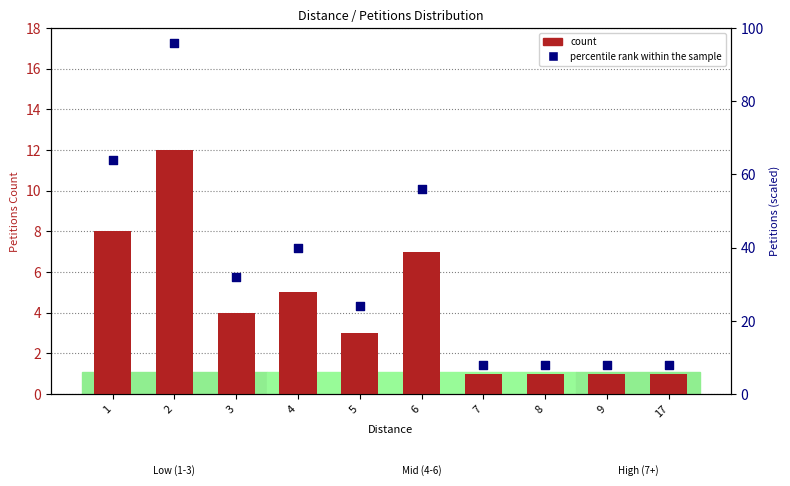

Which series contains the highest Y value?

percentile rank within the sample